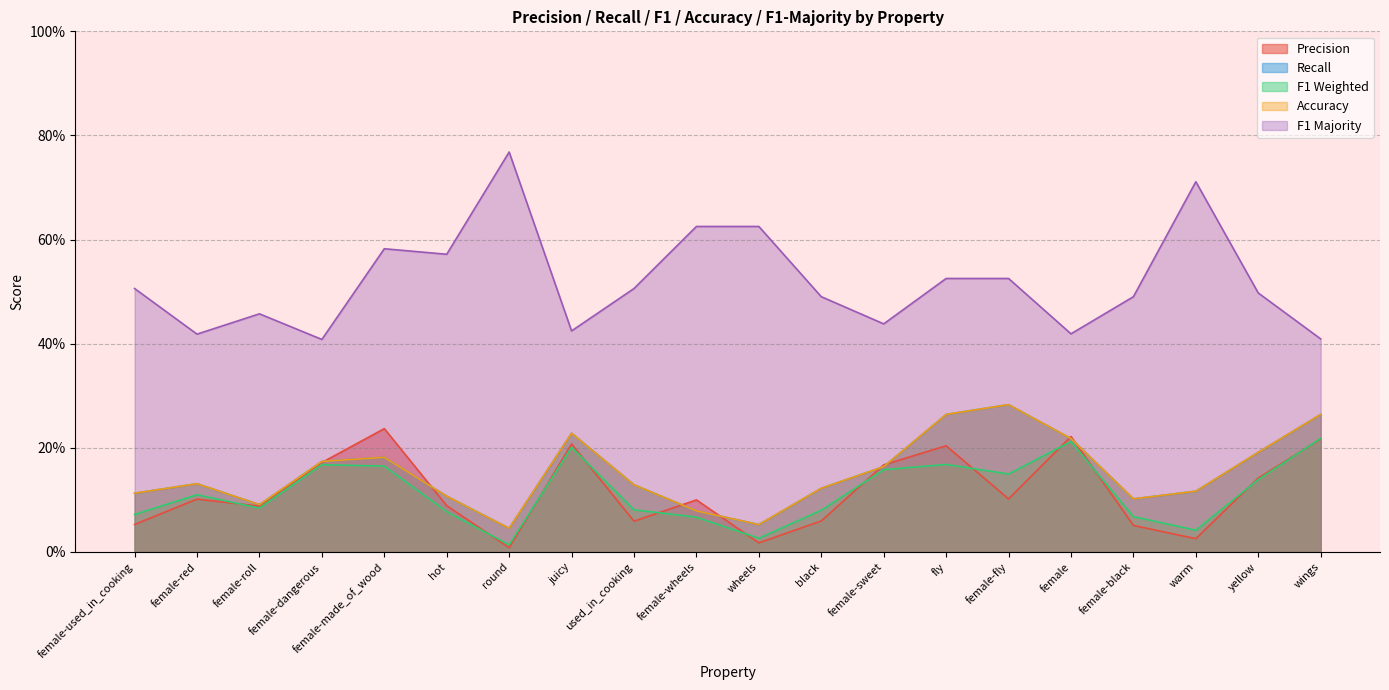

Which label corresponds to the smallest value in the chart?

round